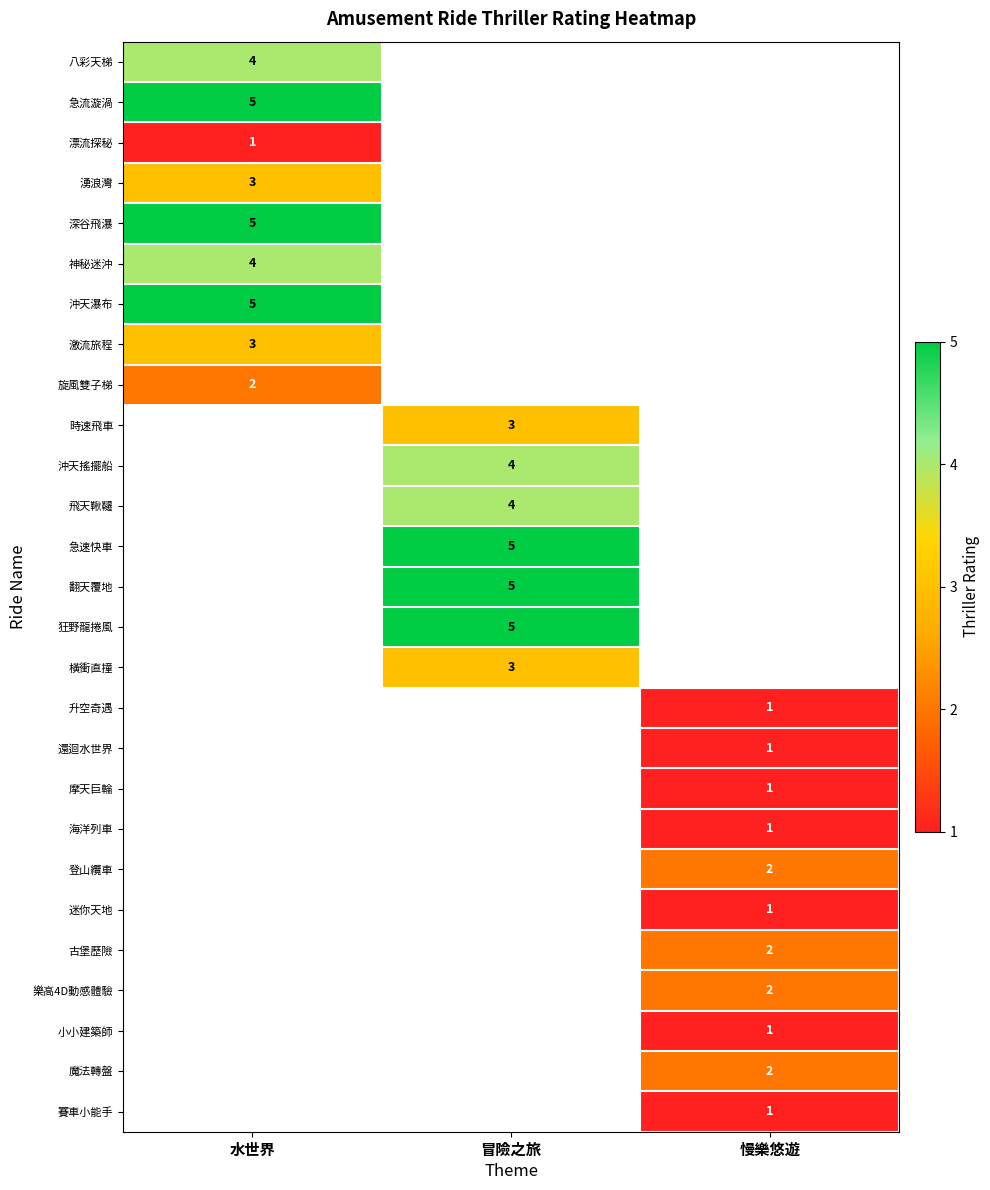

What is the smallest value displayed?

1.0